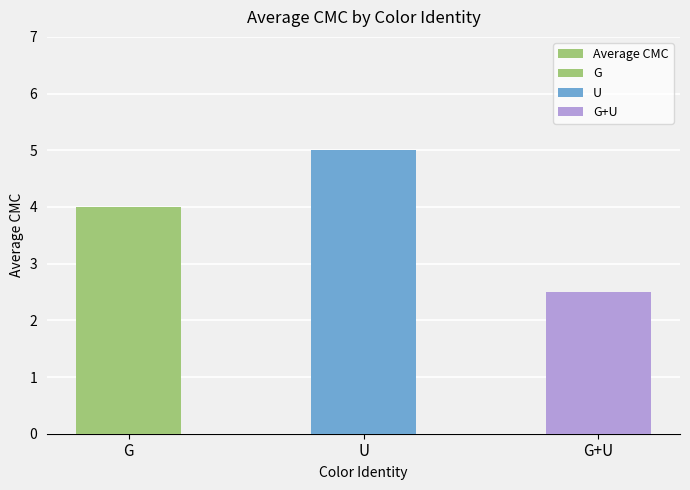

How many values exceed 4?

1